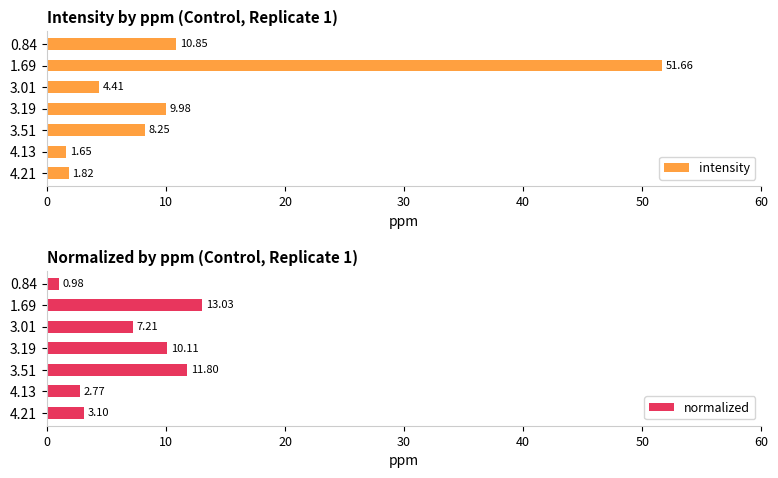

What is the difference between the second highest and minimum values in the intensity series?

9.2